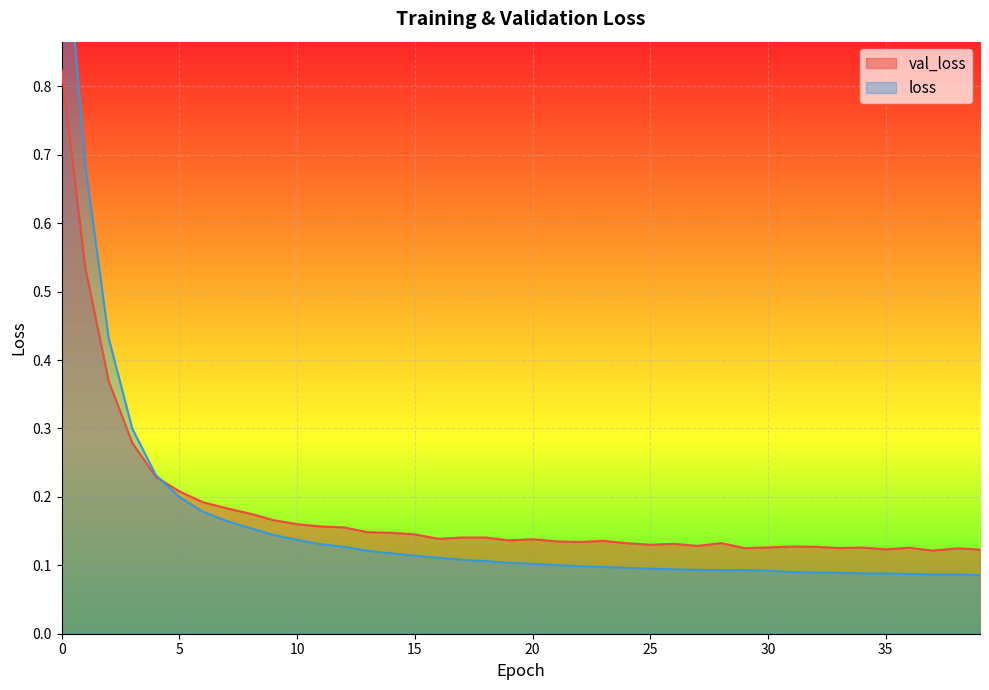

At how many categories does at least one series exceed 0?

40